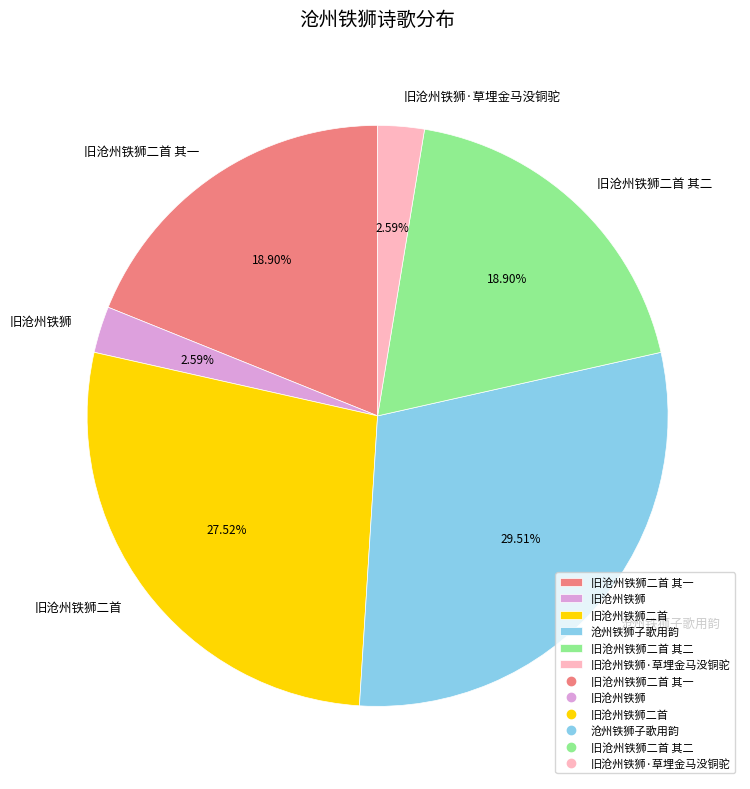

To the nearest percent, what is the difference between the largest and smallest slice percentages?

27%